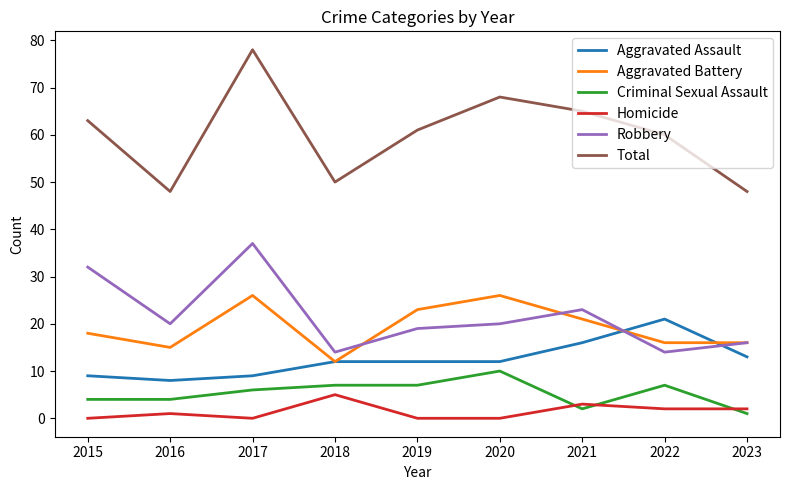

What is the difference between the Homicide values at 2016 and 2023?

1